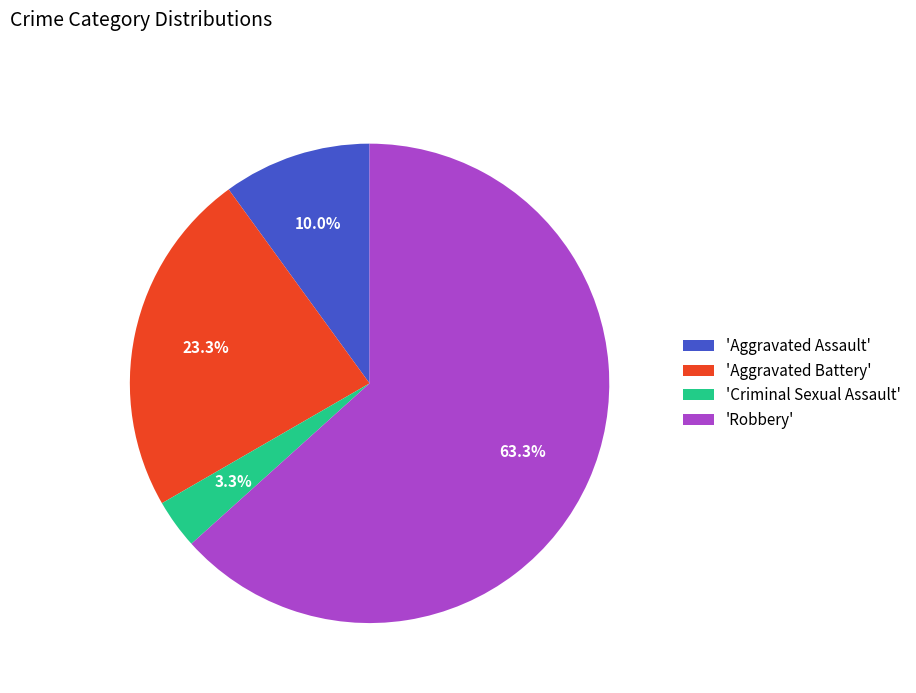

What portion of the pie excludes 'Aggravated Assault'?

90.0%